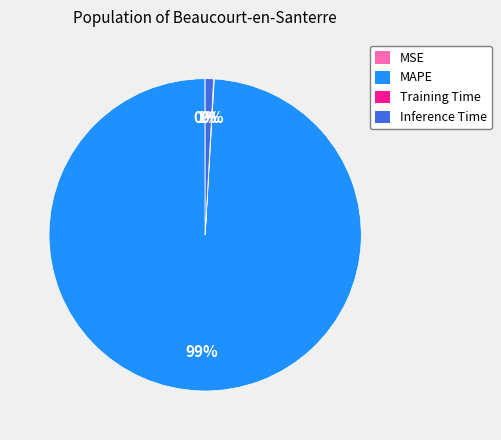

The Inference Time slice represents 1% of the pie. True or false?

True